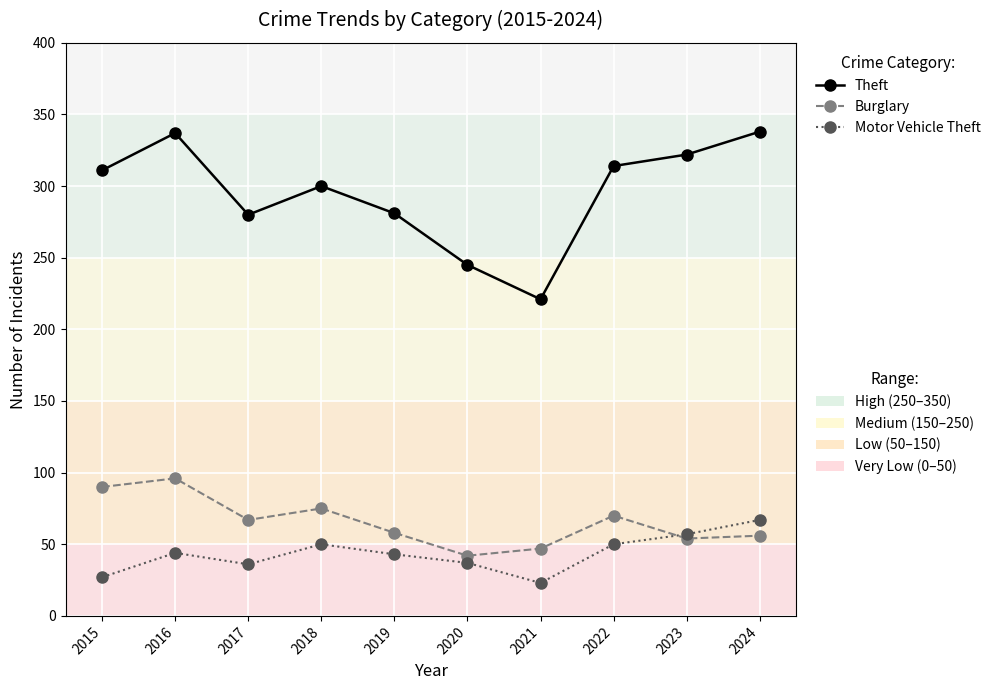

What is the spread (max minus min) of values at 2020?

208